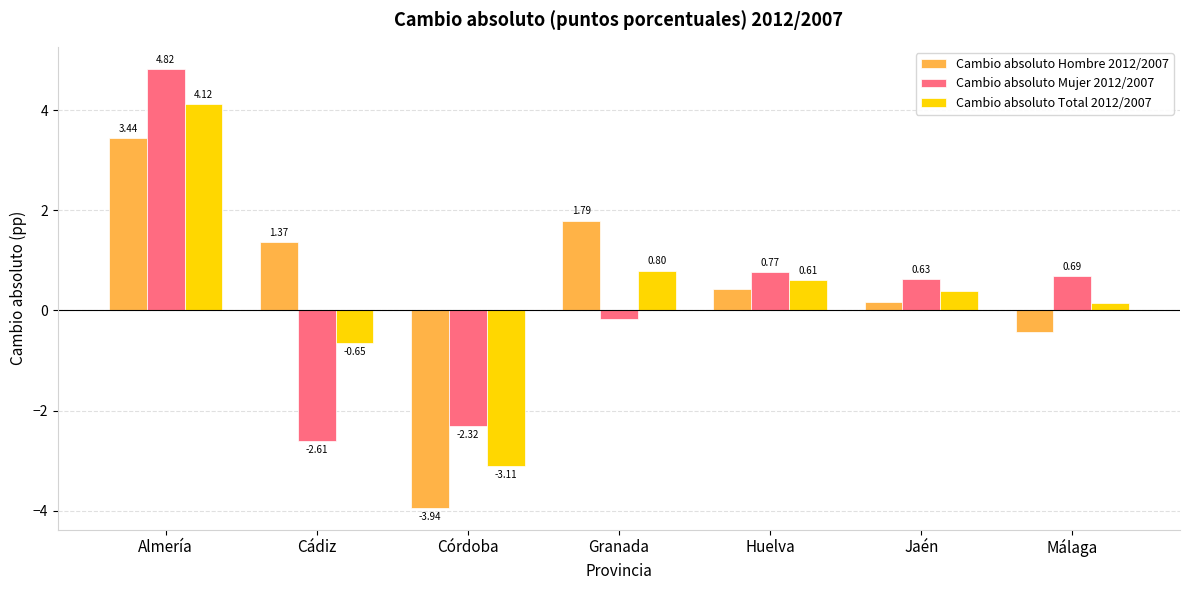

What is the difference between the highest and lowest values at Granada?

2.0